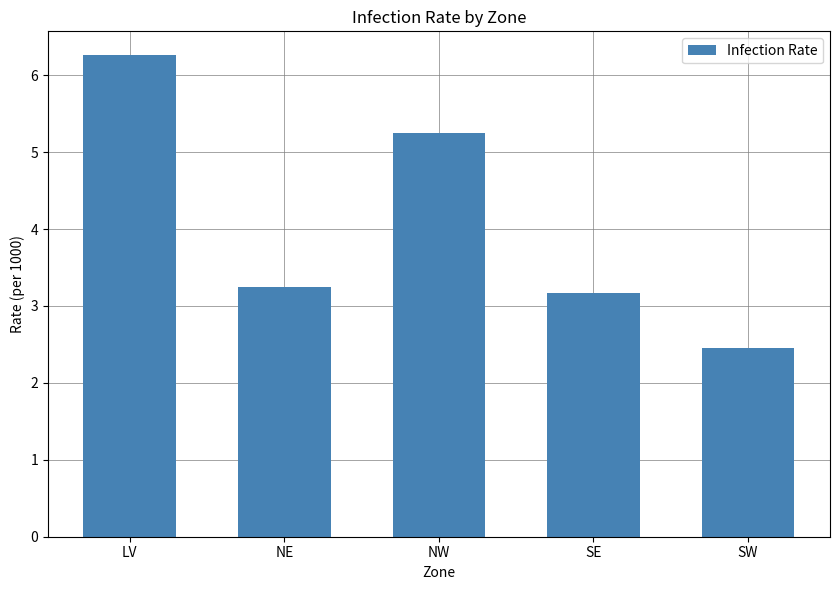

Count the number of categories in the chart.

5